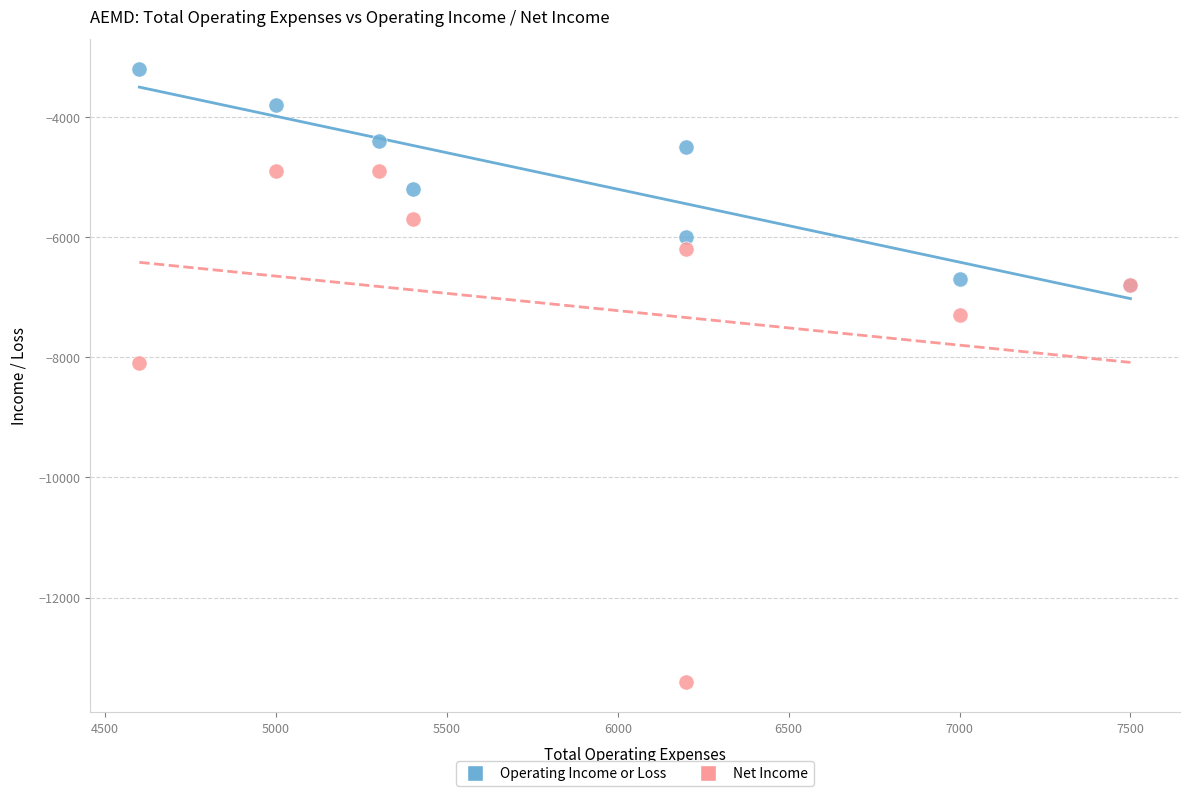

Which series reaches the minimum Y coordinate?

Net Income